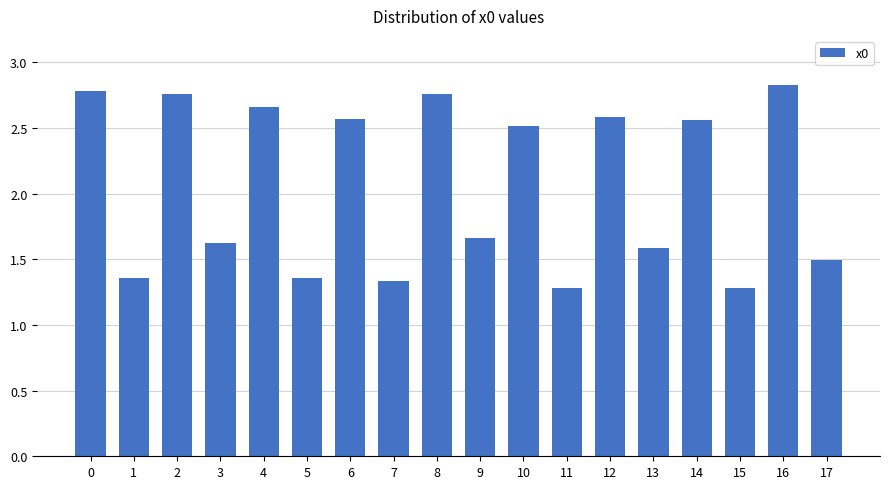

What is the change in value from 8 to 14?

-0.2